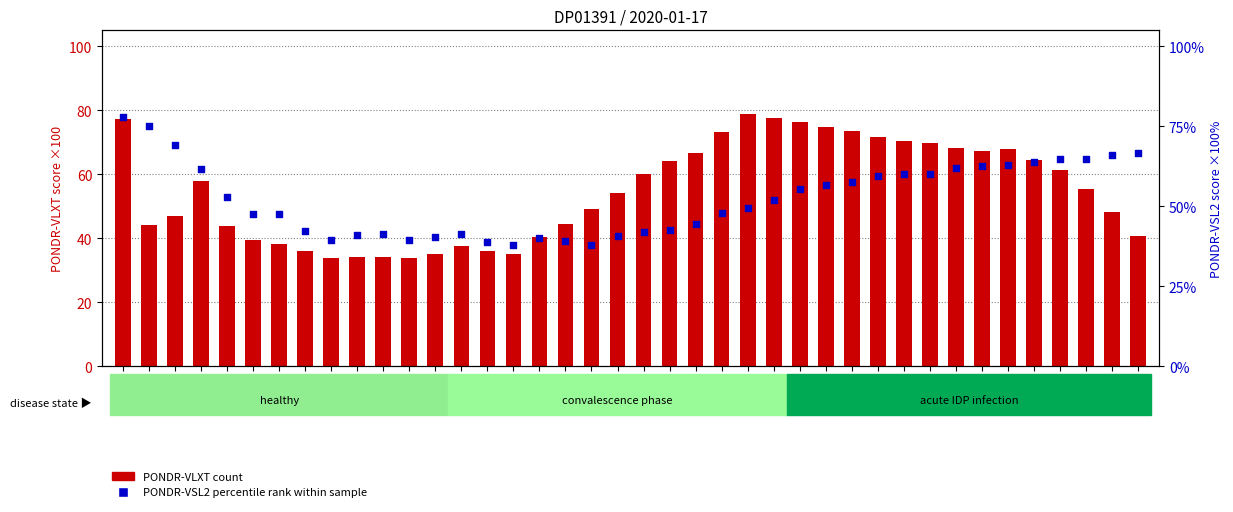

Is the value of PONDR-VLXT (count) at 7 greater than the value of PONDR-VSL2 (percentile rank) at 11?

No